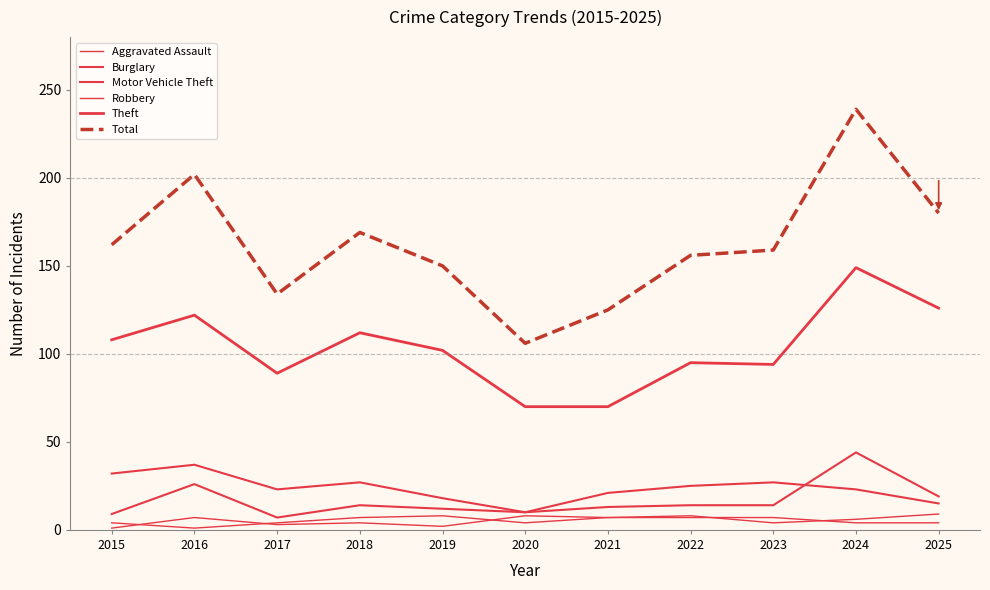

Which series ends up on top after the final intersection of Burglary and Motor Vehicle Theft?

Motor Vehicle Theft